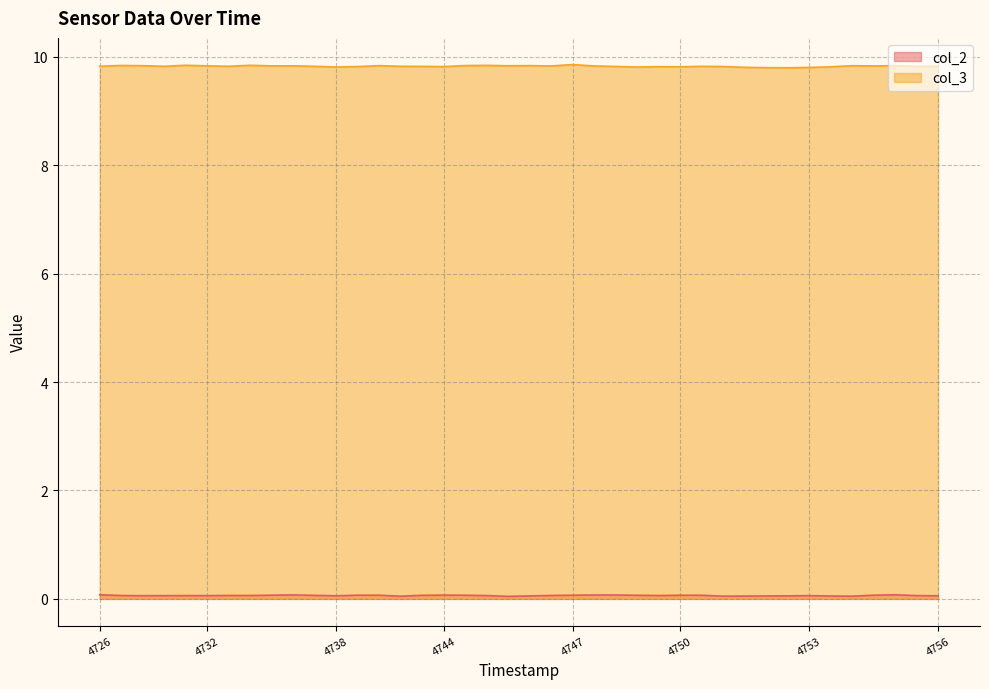

What is the maximum value for col_3?

9.9